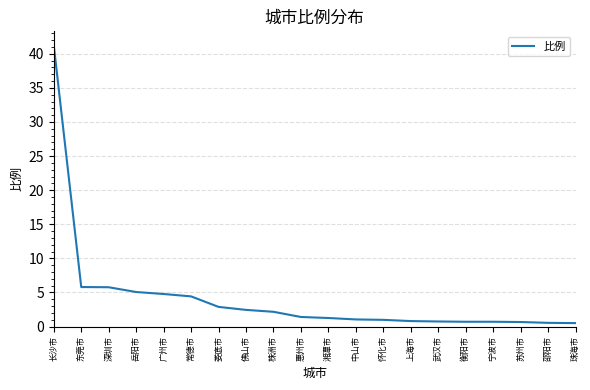

Which has a higher value, 苏州市 or 广州市?

广州市